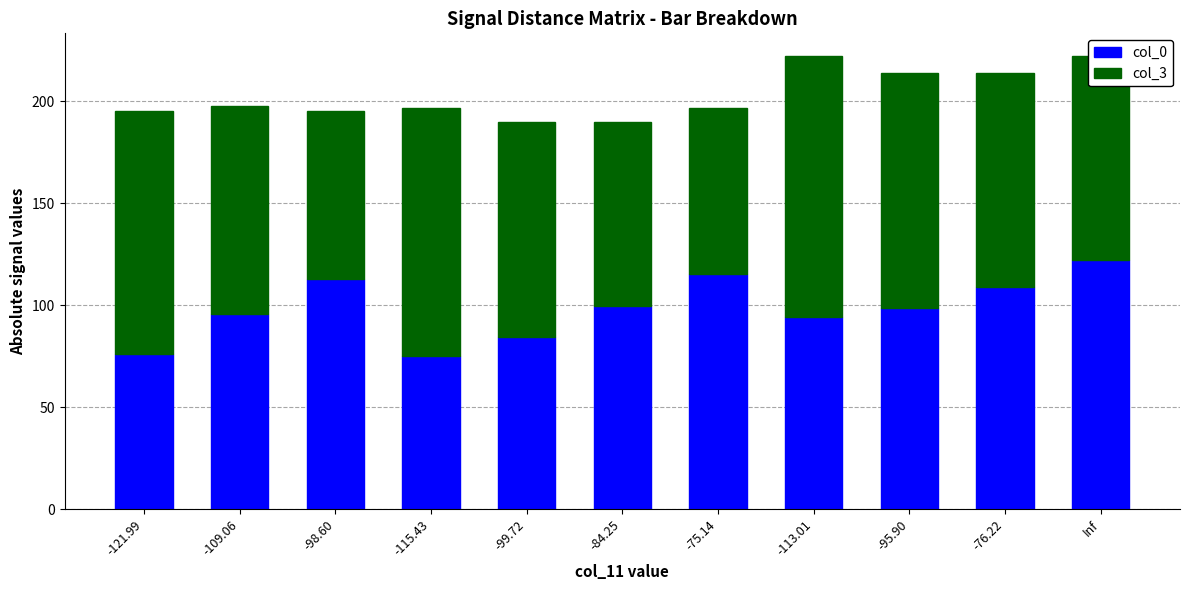

What is the sum of the col_0 values at -75.14 and -98.60?

228.4